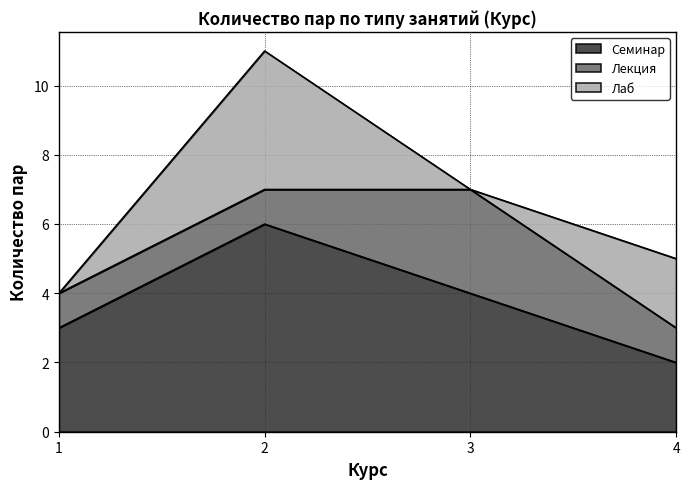

Which has a higher value, 4 or 3?

3